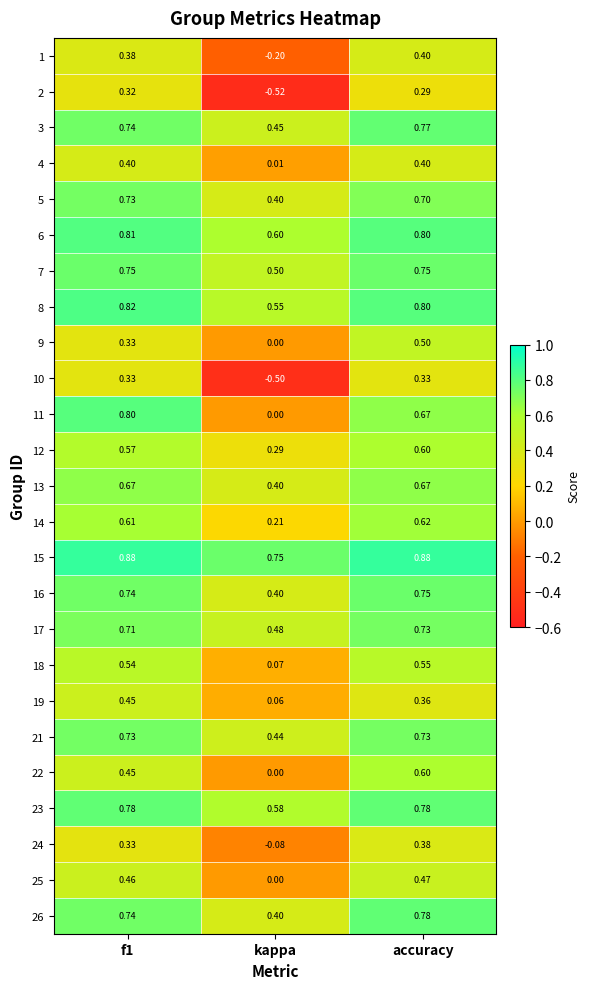

At which label does 23 reach its minimum?

kappa